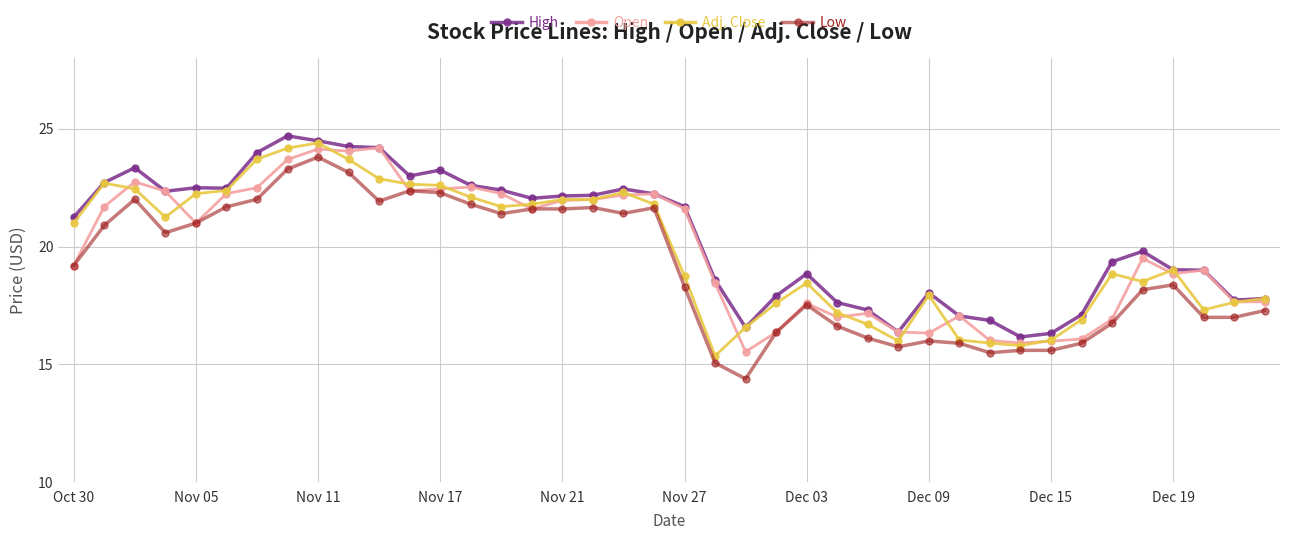

True or false: Adj. Close has more than 0 points higher than both neighbors.

True